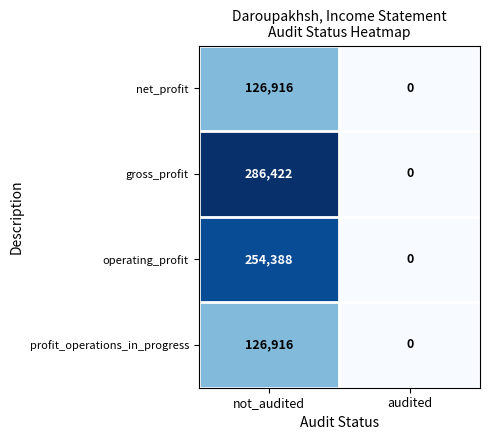

What is the maximum value for net_profit?

126916